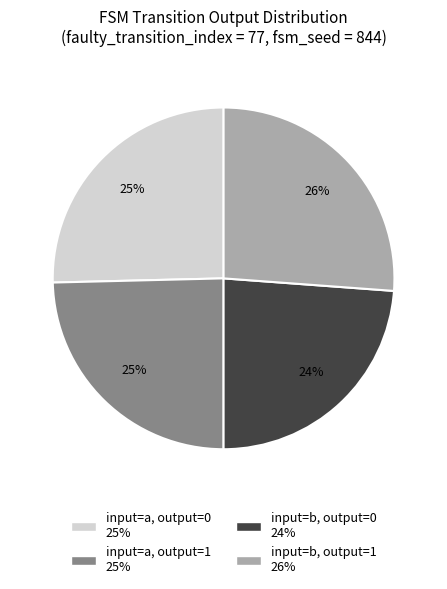

Does any single category account for the majority?

No